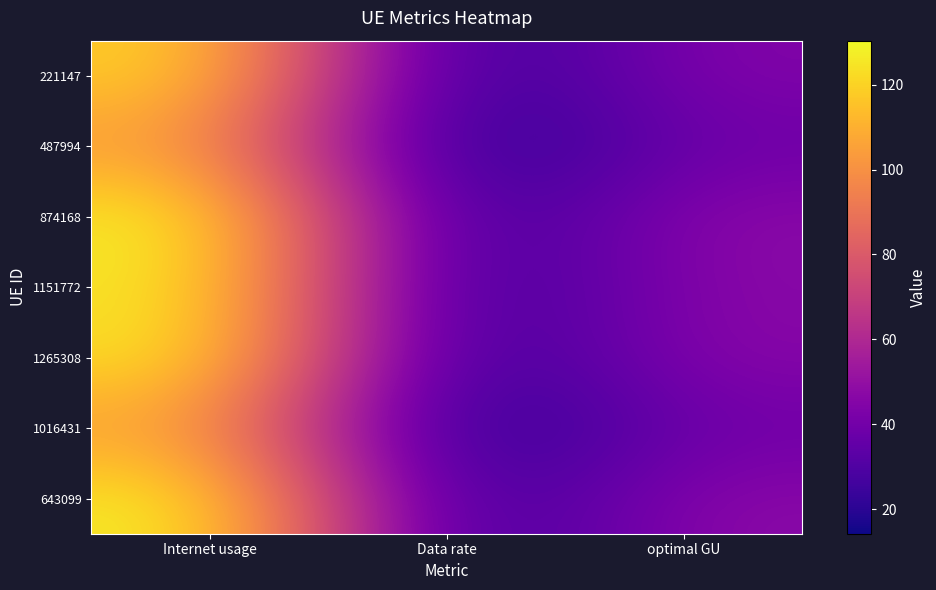

What is the spread (max minus min) of values at Data rate?

3.6